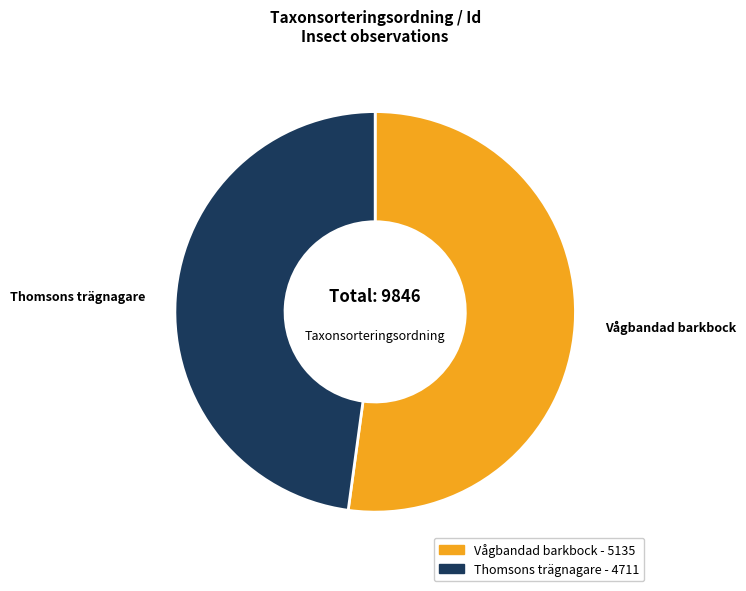

Does any single category account for the majority?

Yes